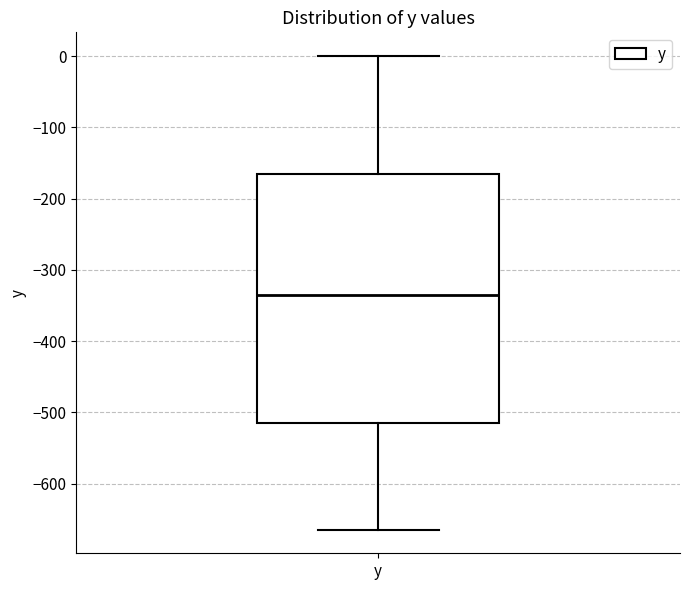

Where is the upper edge of the box for y on the y-axis? The values are not printed on the chart, so give them approximately, as read against the axis.

-170